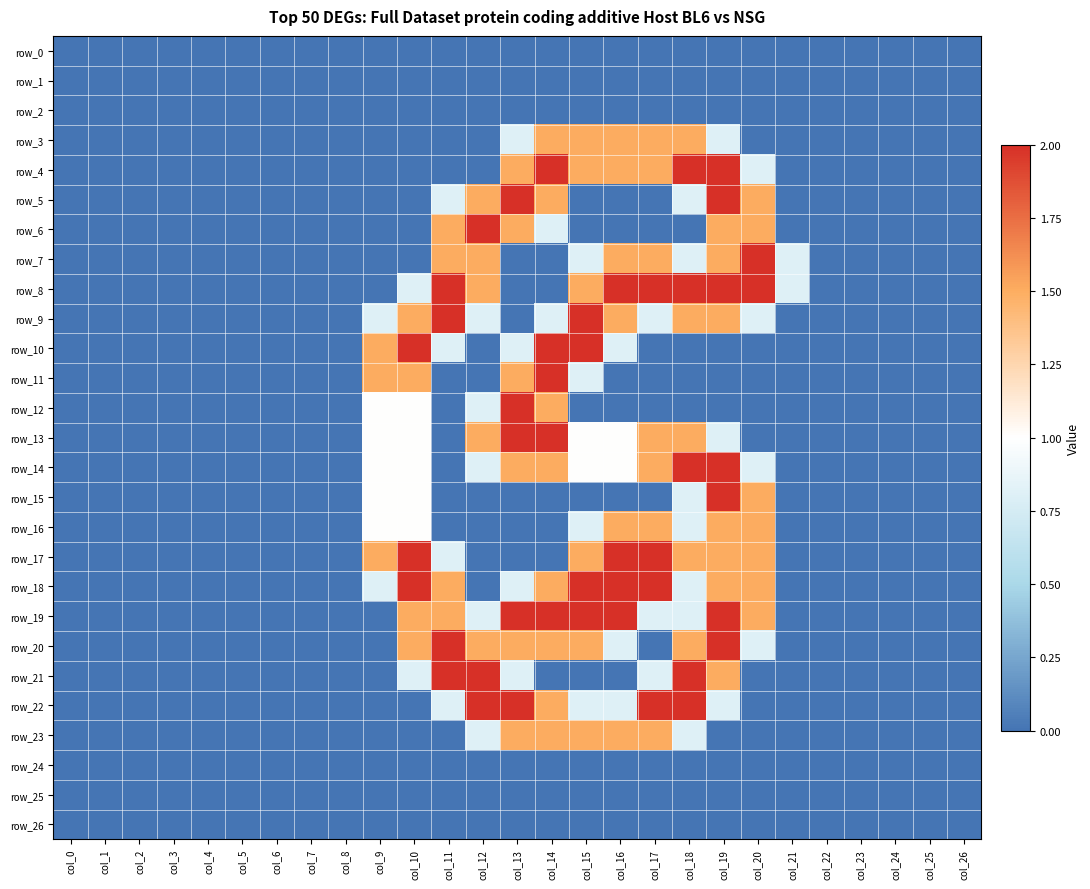

What is the sum of all row_21 values?

9.9